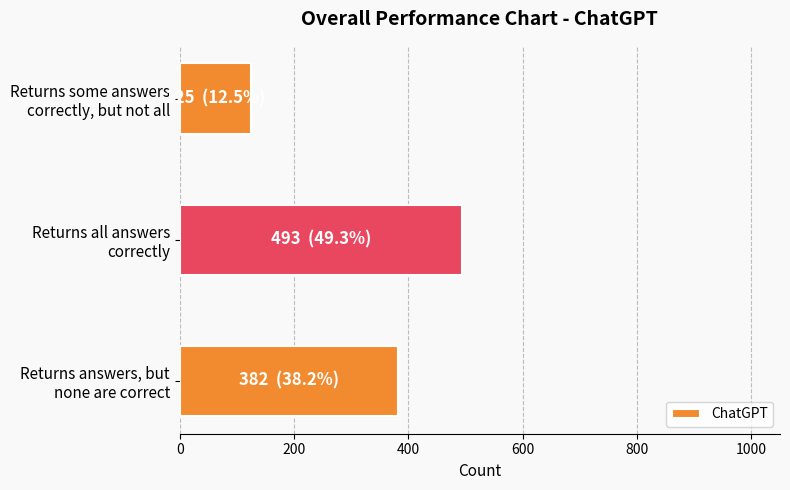

Are the bars horizontal?

Yes